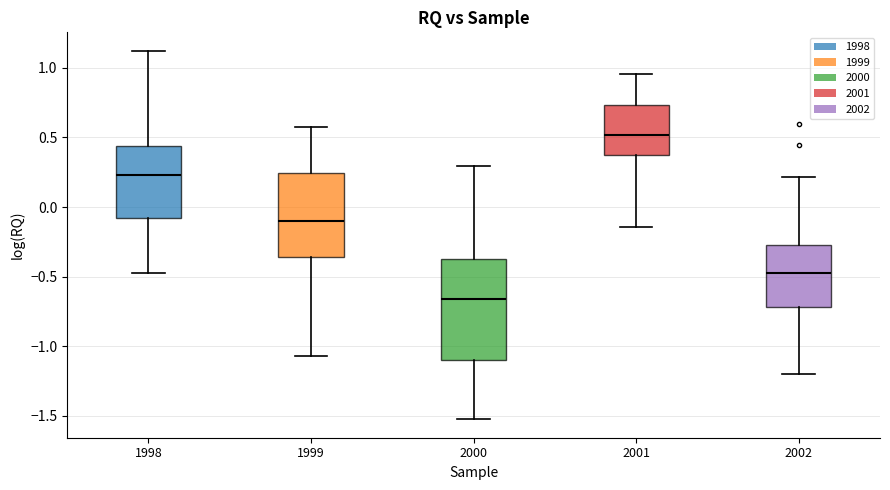

Reading left to right, transcribe this box plot: for each box, give where its median line is, the range the box spans, and where its two whiskers end, as read against the y-axis. The values are not printed on the chart, so give them approximately, as read against the axis.

1998: median 0.25, box -0.10 to 0.45, whiskers -0.45 to 1.10
1999: median -0.10, box -0.35 to 0.25, whiskers -1.05 to 0.55
2000: median -0.65, box -1.10 to -0.40, whiskers -1.50 to 0.30
2001: median 0.50, box 0.40 to 0.75, whiskers -0.15 to 0.95
2002: median -0.45, box -0.70 to -0.25, whiskers -1.20 to 0.20